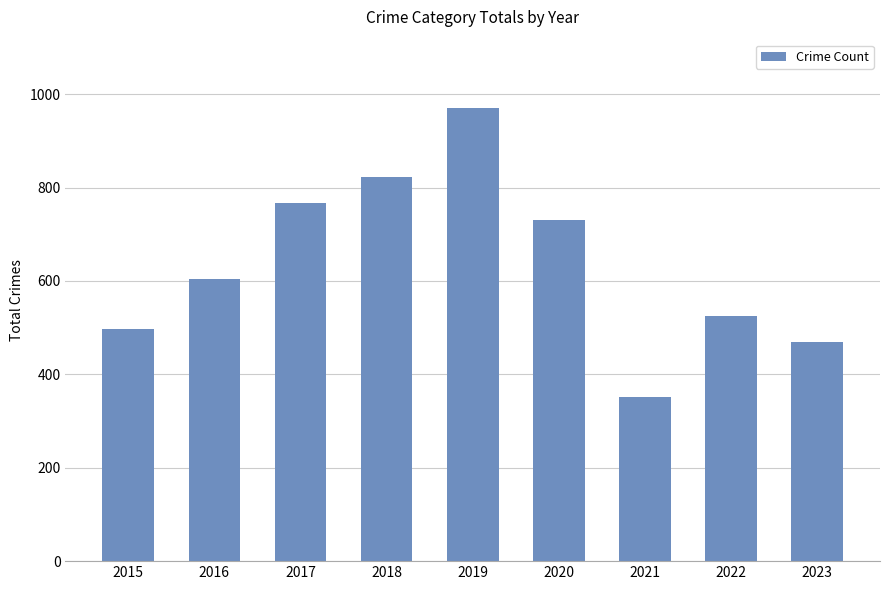

The value at 2019 is 1337. True or false?

False